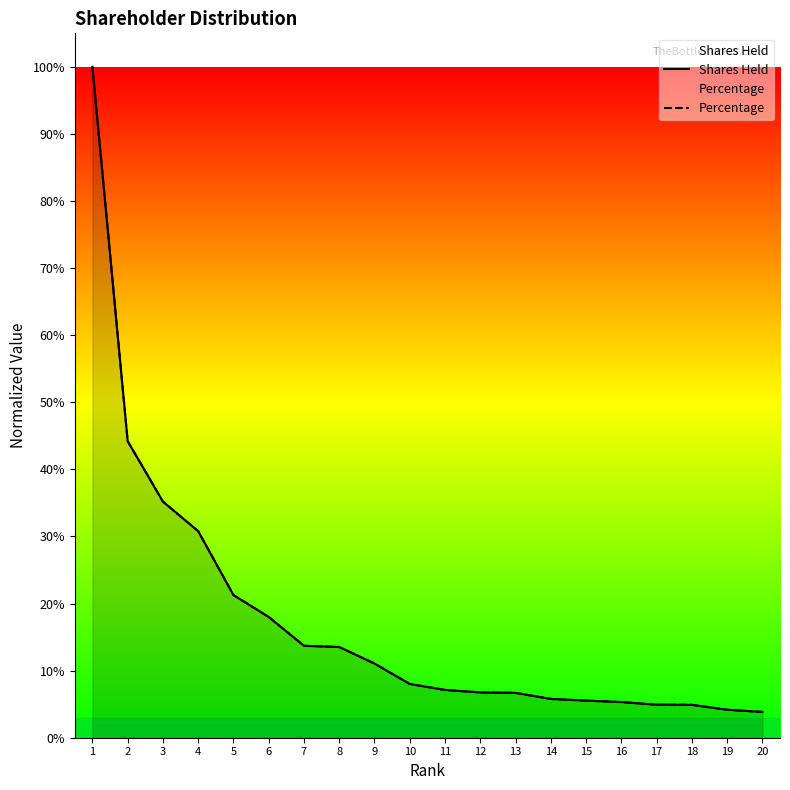

True or false: Percentage and Shares Held cross at least once.

False